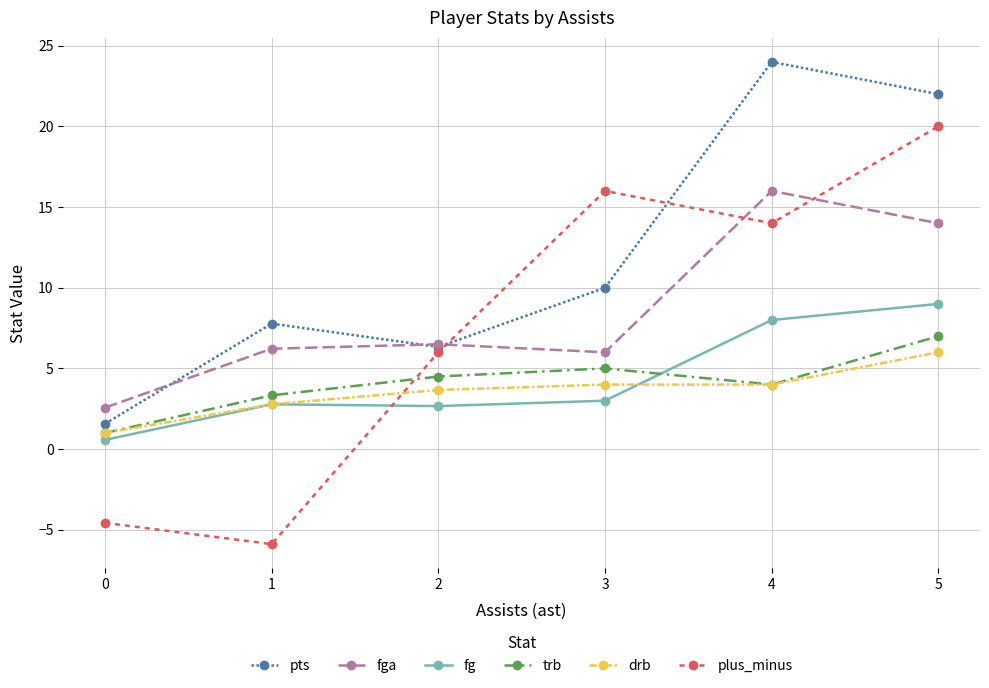

What is the minimum value shown in the chart?

-5.9